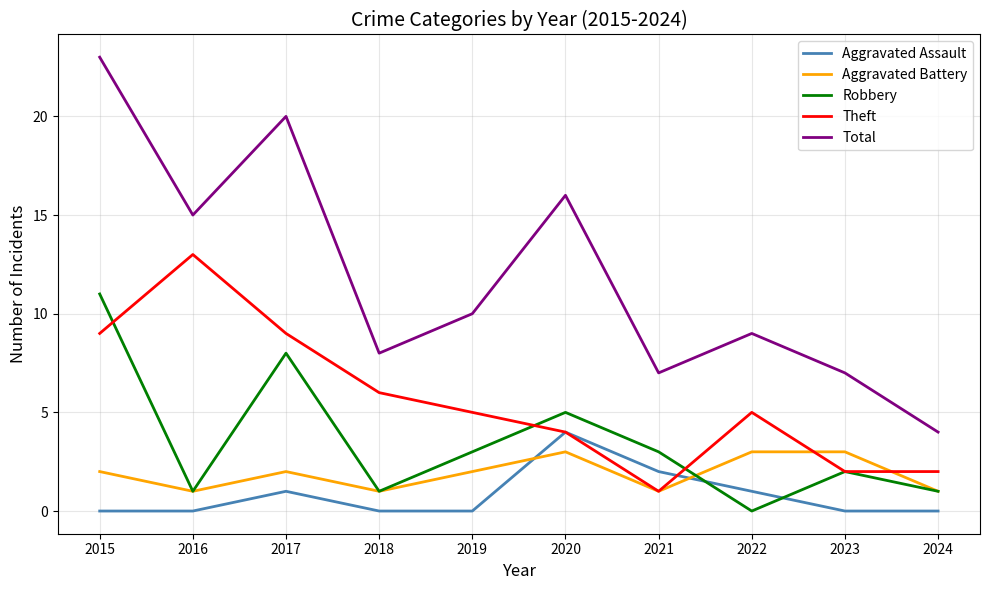

True or false: Aggravated Assault and Total intersect in this chart.

False